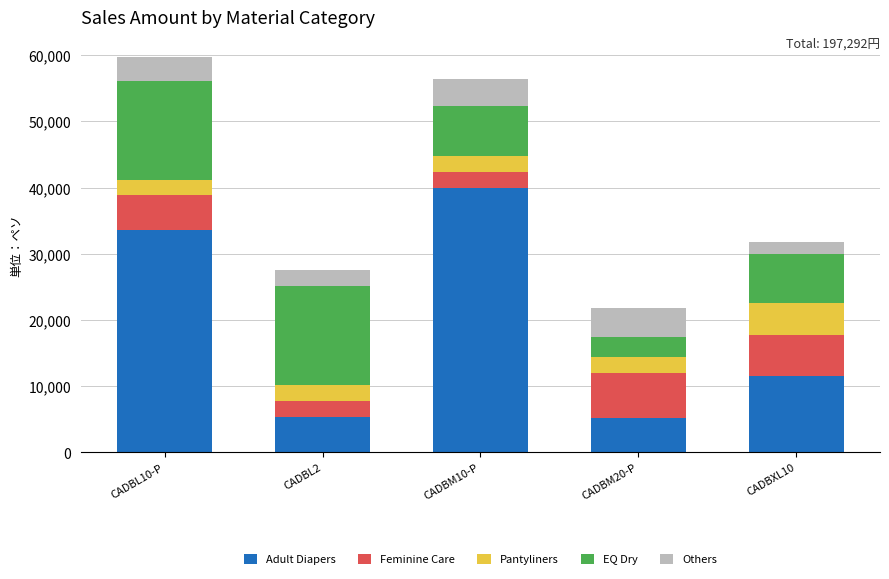

Which category has the highest value in the Adult Diapers series?

CADBM10-P